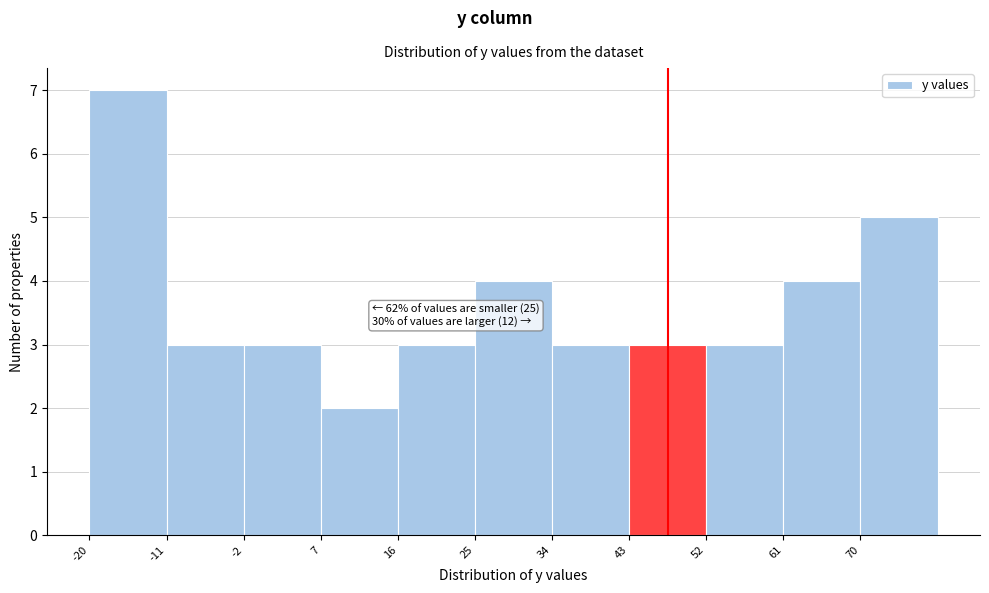

Over which range of the x-axis is the bar tallest?

-20 to -11